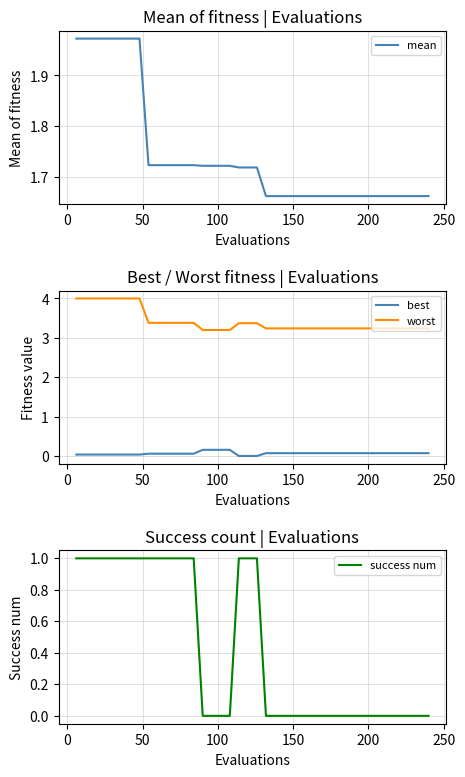

True or false: worst and success num cross at least once.

False